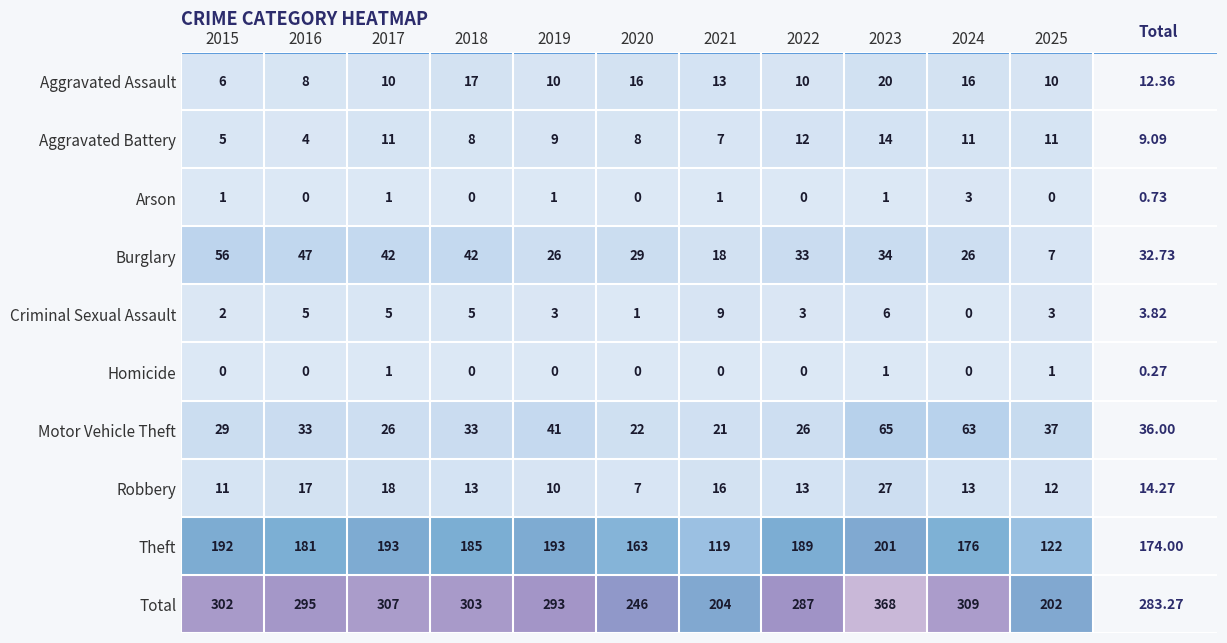

Between 2018 and 2023, which series saw the biggest shift?

Total